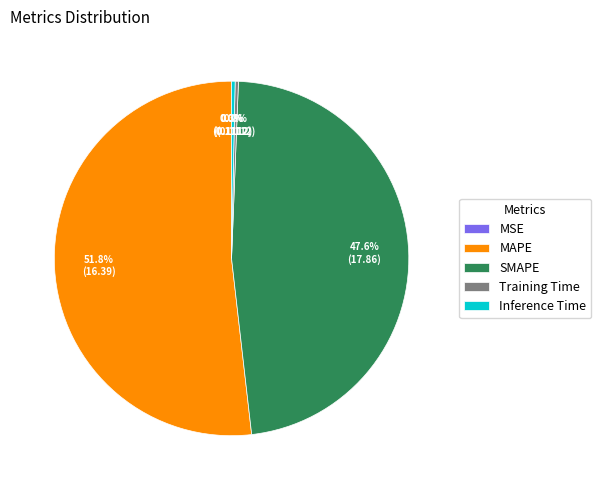

Combined, what portion of the pie is Inference Time and SMAPE?

47.9%